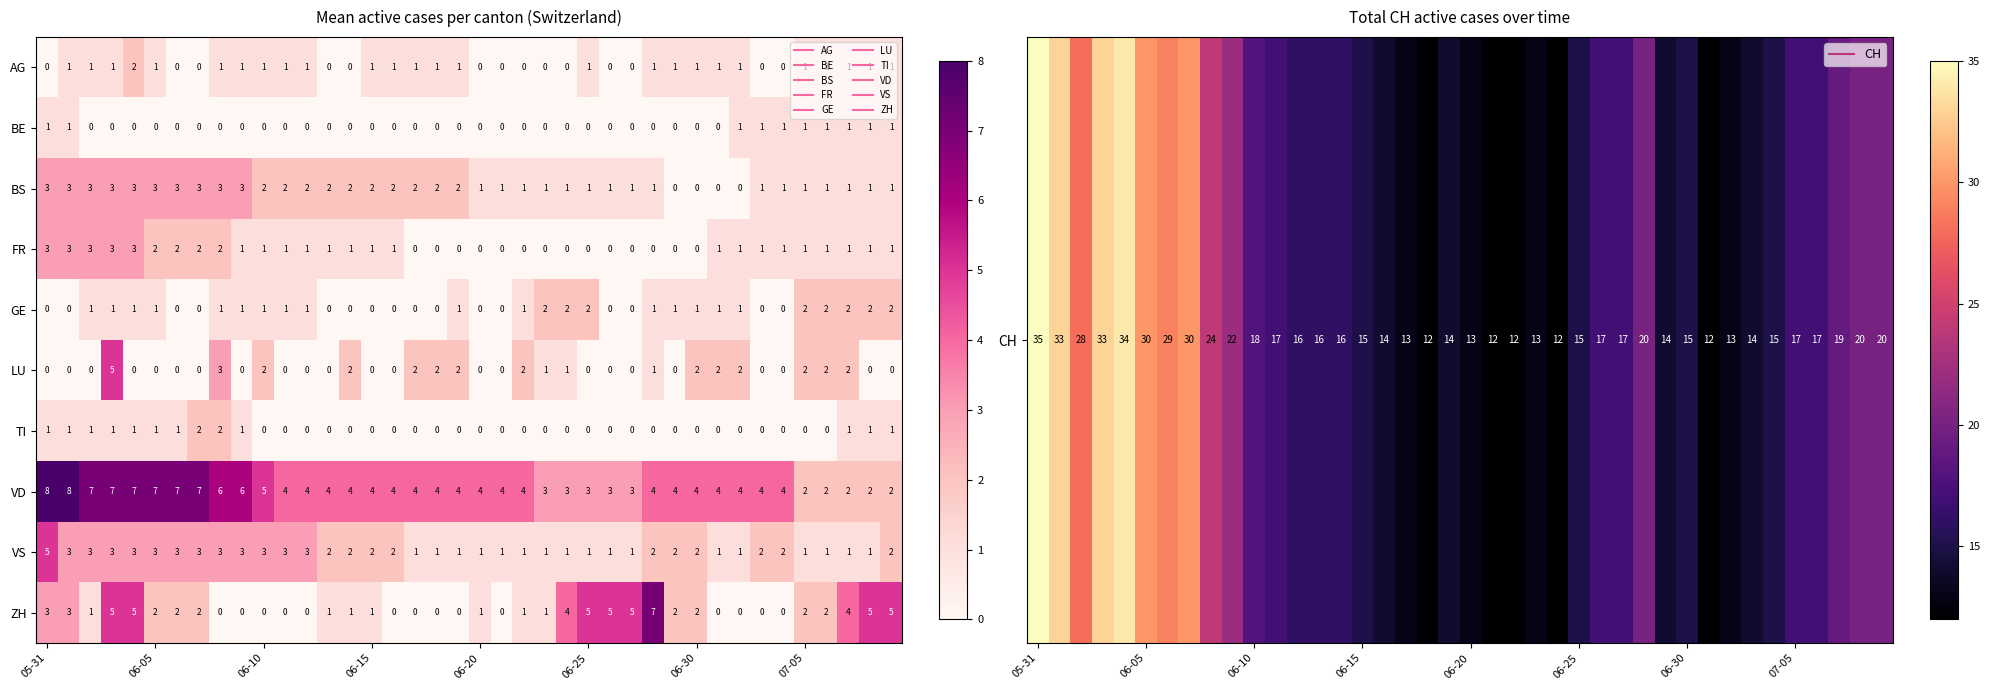

What is the difference between the maximum and minimum values in the FR series?

3